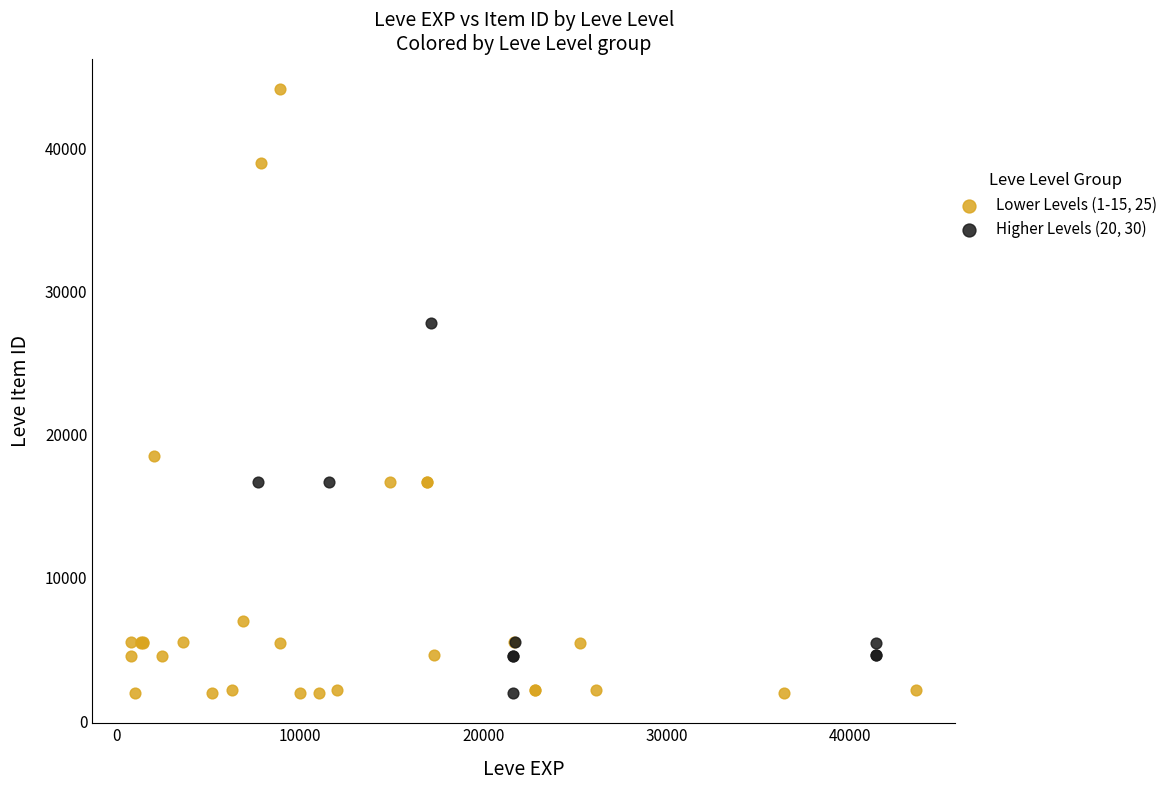

Which series reaches the maximum Y coordinate?

Lower Levels (1-15, 25)